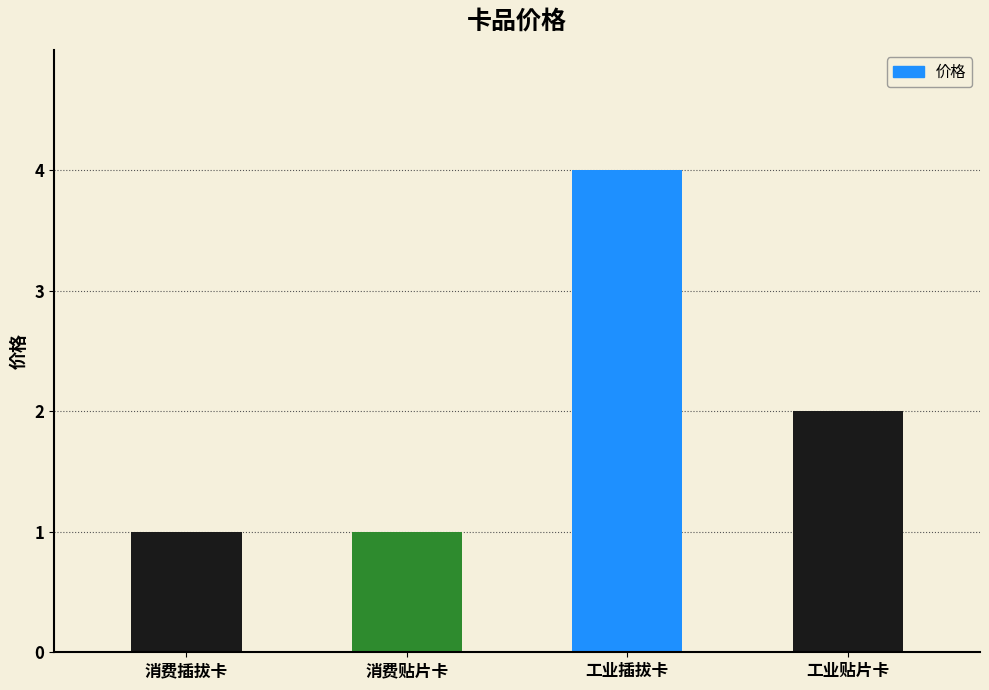

What is the minimum value shown in the chart?

1